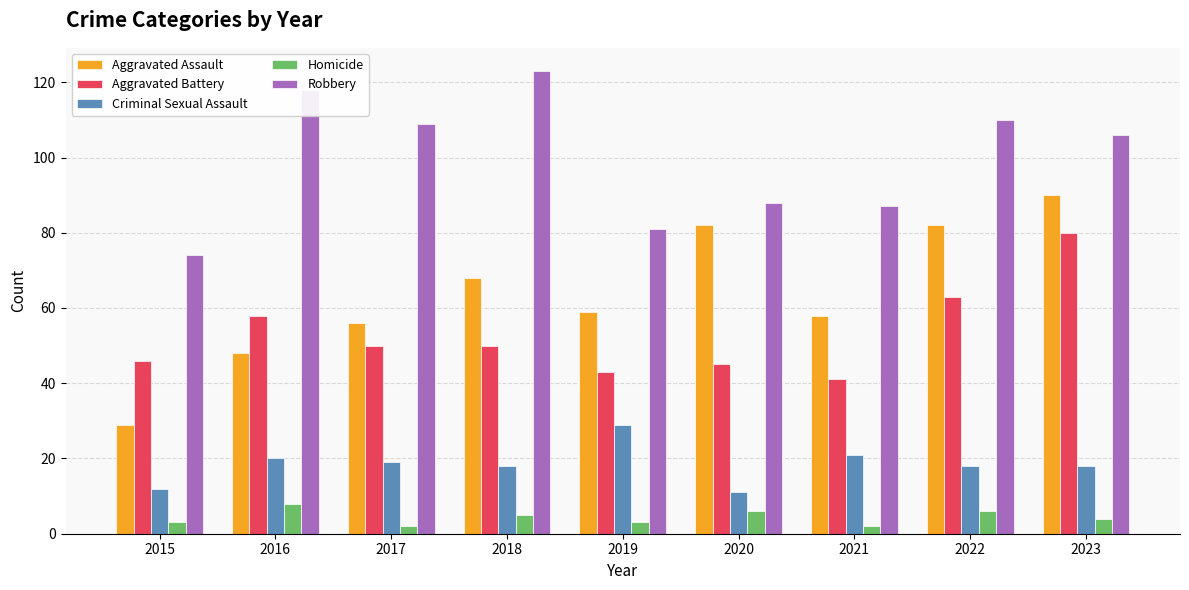

What is the value of the Aggravated Assault bar at the 2nd from the left?

48